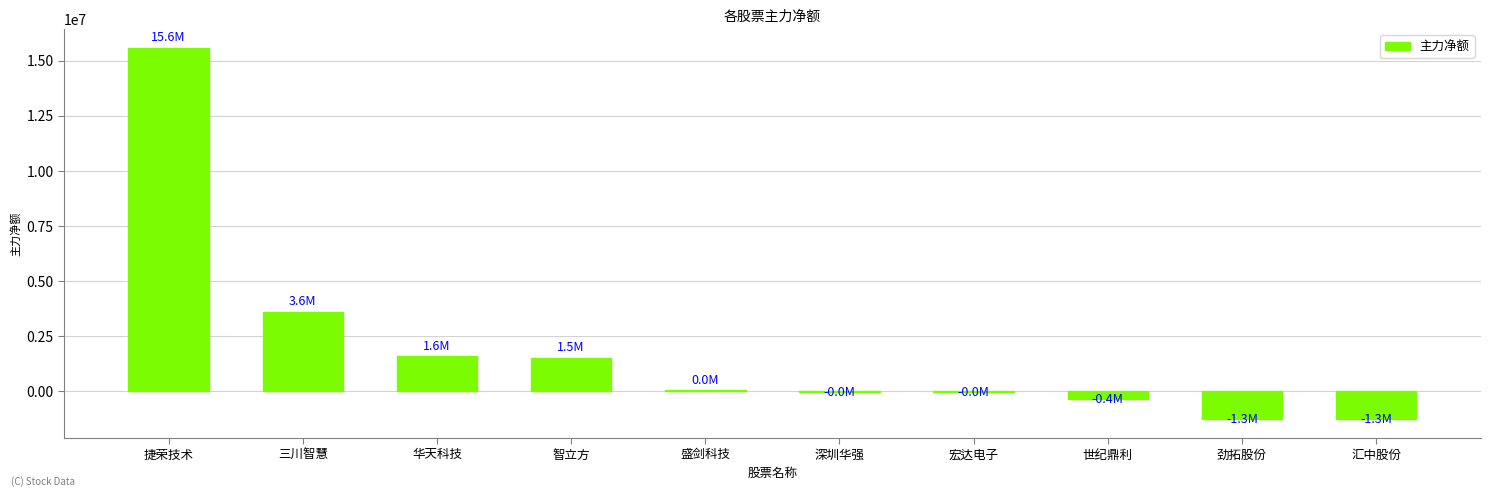

What is the sum of all values?

19451913